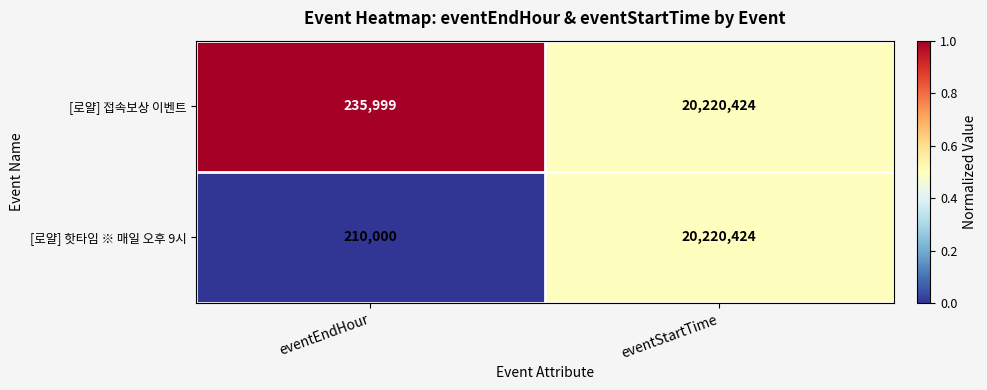

Which label corresponds to the largest value in the chart?

eventStartTime